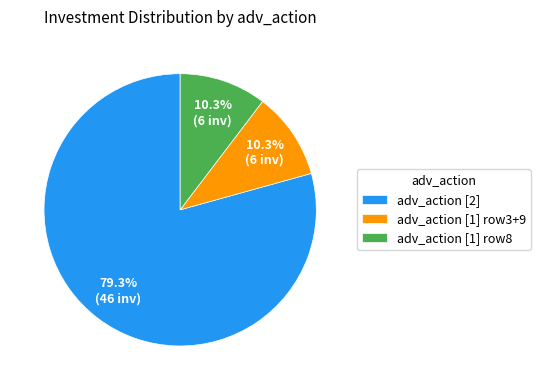

Which slice is the largest?

adv_action [2]